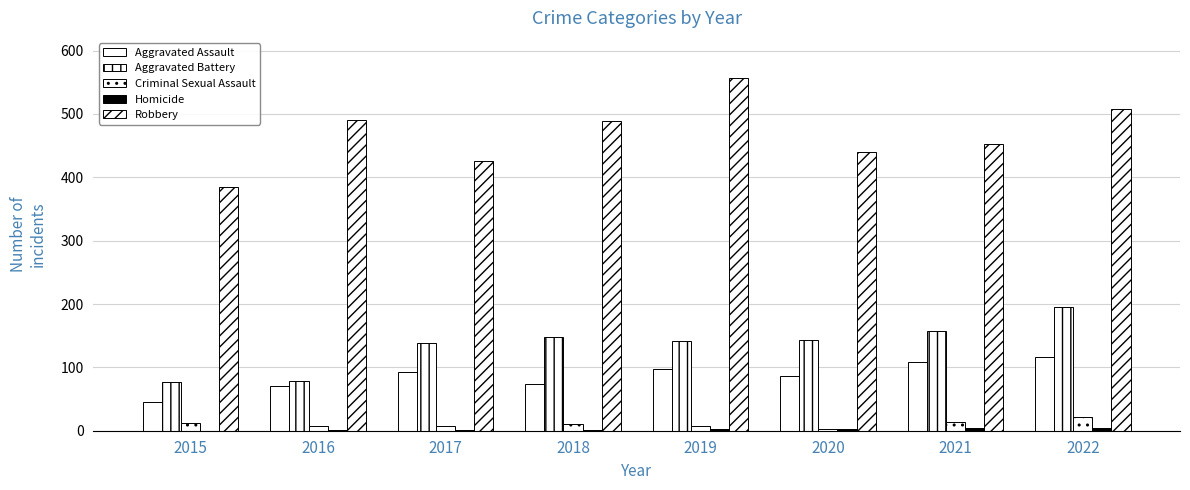

Rank the categories by Robbery value from lowest to highest.

2015, 2017, 2020, 2021, 2018, 2016, 2022, 2019